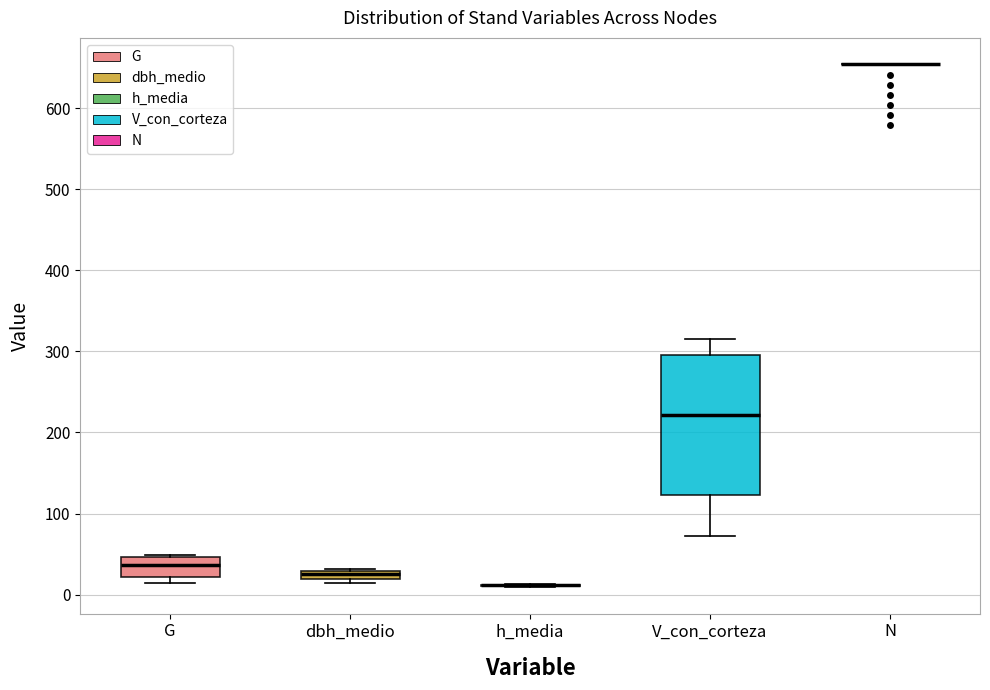

Where does the lower whisker of the box for V_con_corteza end on the y-axis? The values are not printed on the chart, so give them approximately, as read against the axis.

70